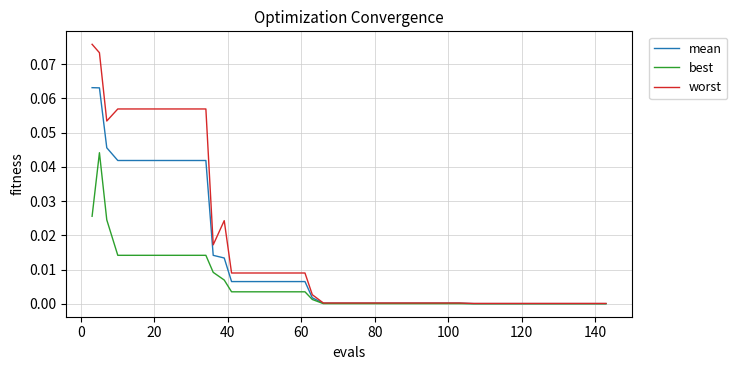

List the series in order of their peak value, lowest first.

best, mean, worst